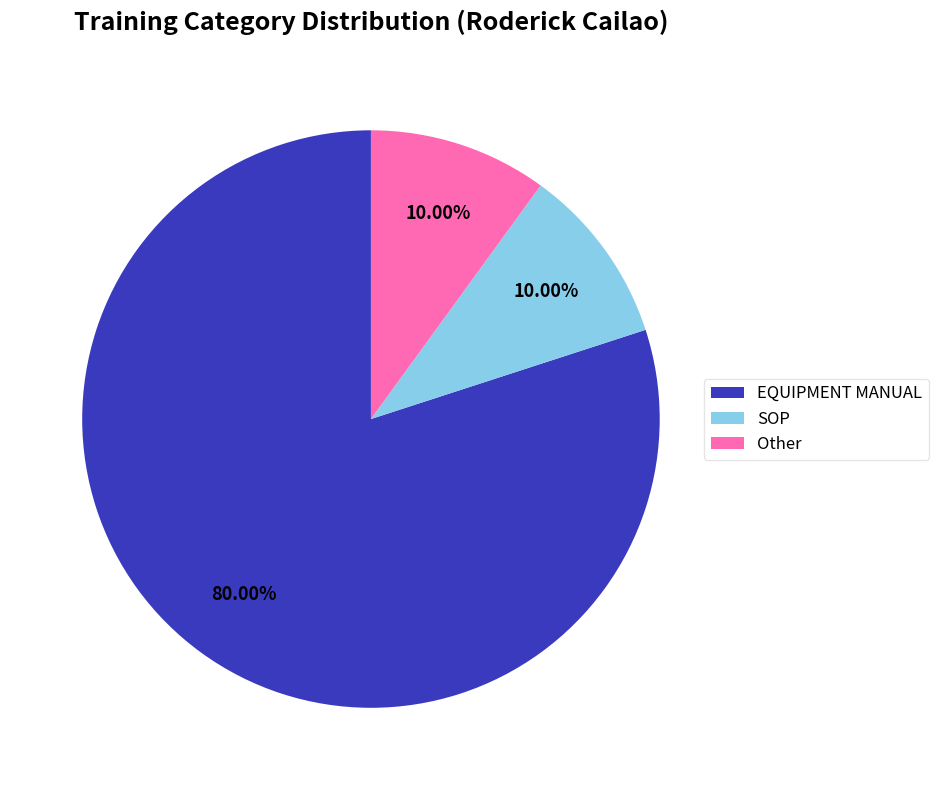

Which category accounts for the majority?

EQUIPMENT MANUAL